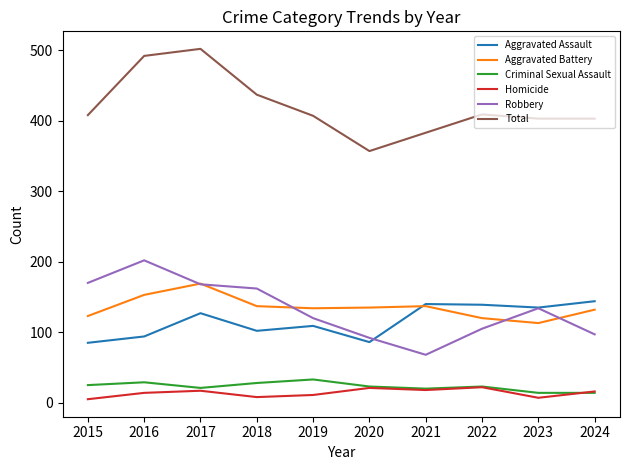

At which category does Aggravated Battery reach its first local peak?

2017